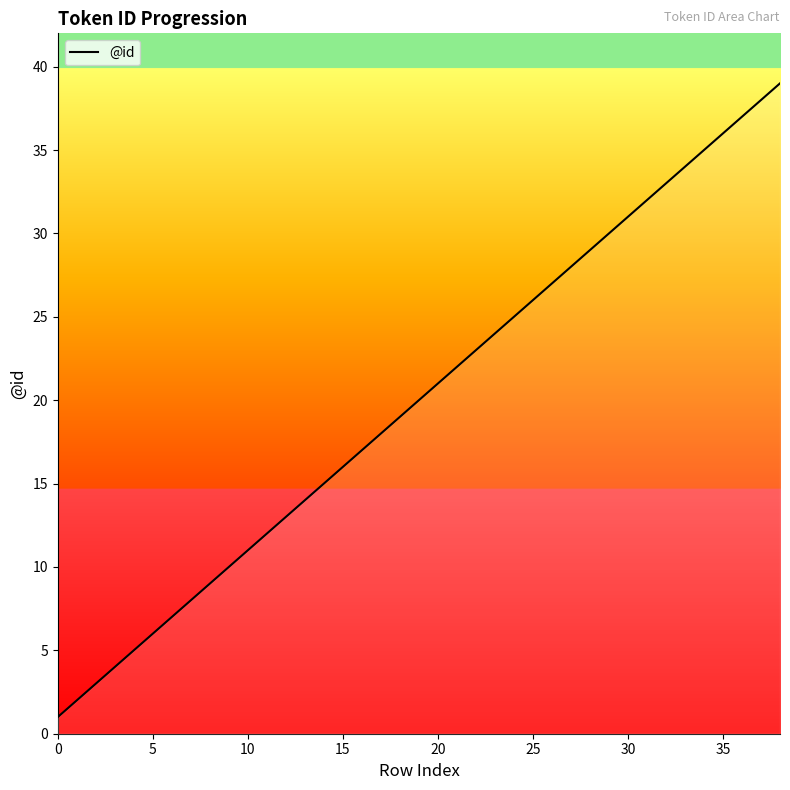

What is the maximum value shown in the chart?

39